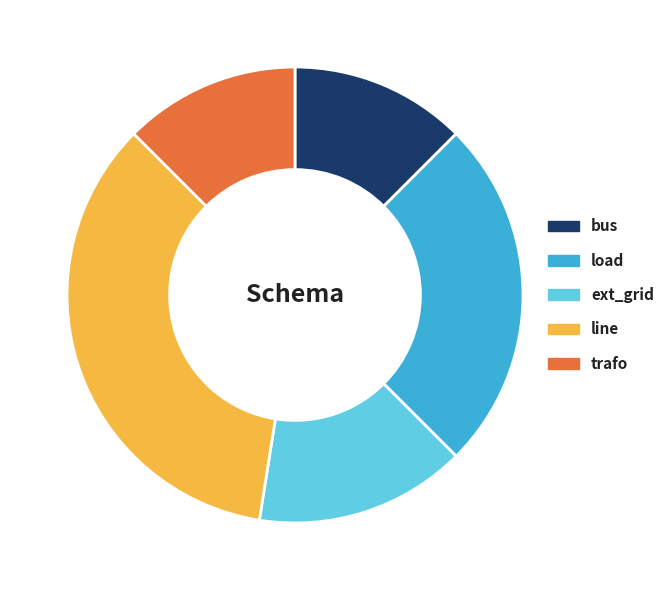

Does bus represent more than half of the total?

No